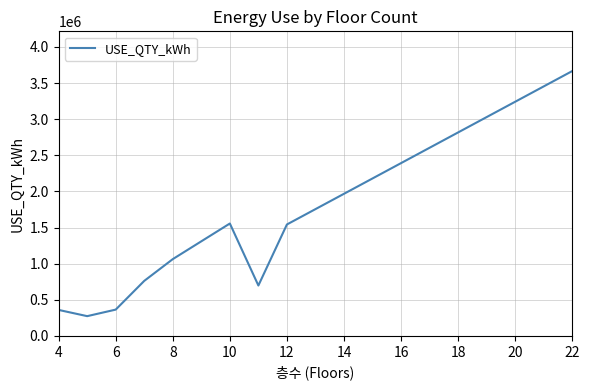

How many distinct data groups are displayed?

1